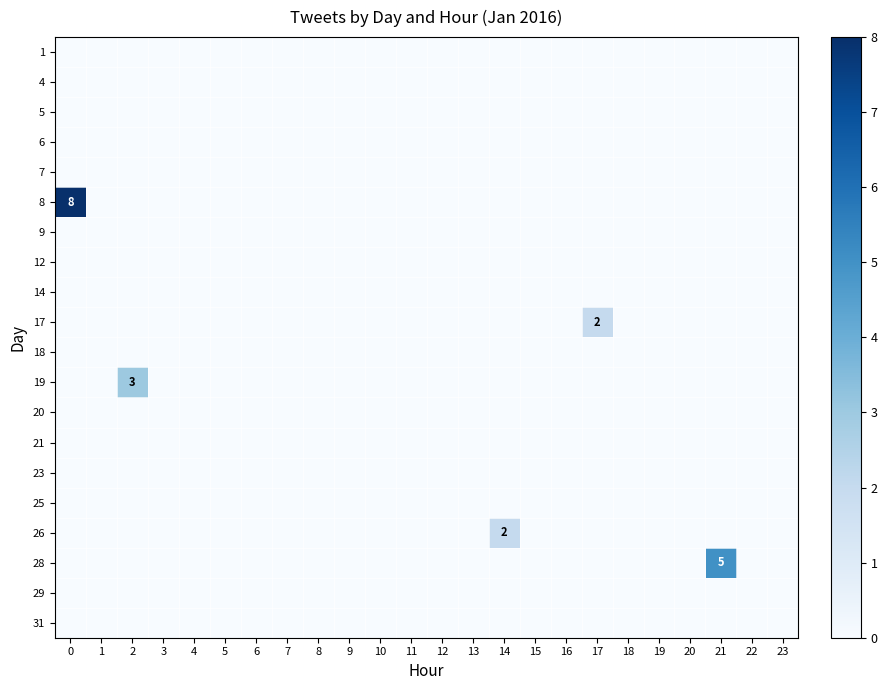

What is the maximum value shown in the chart?

8